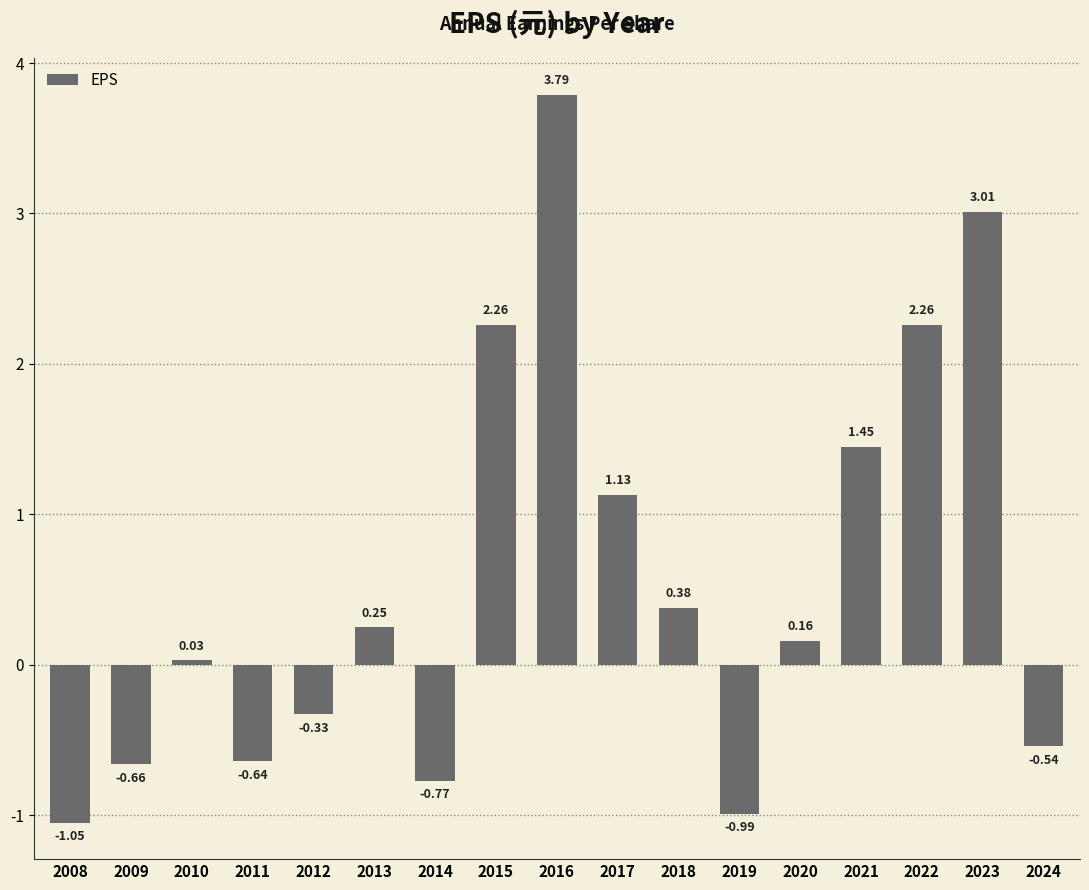

How many distinct data groups are displayed?

1